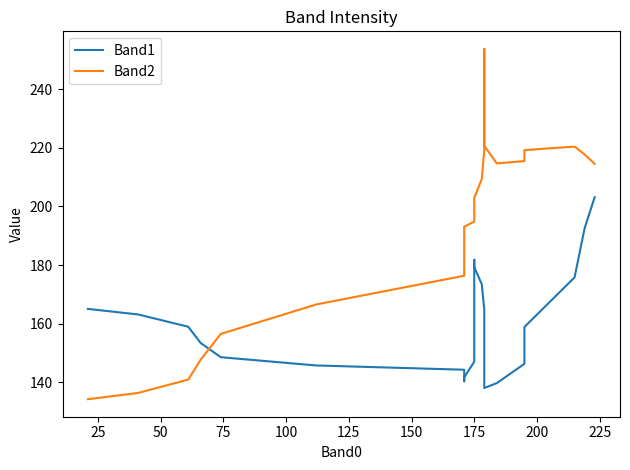

What is the spread (max minus min) of values at 225?

51.0